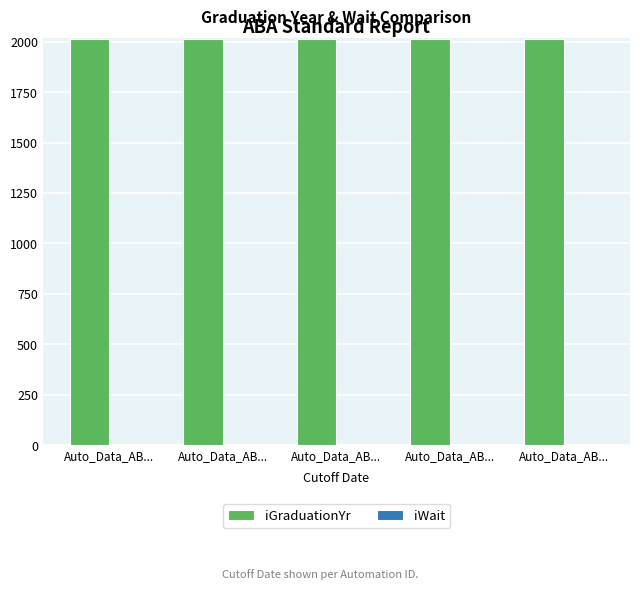

Count the number of data series in this chart.

2